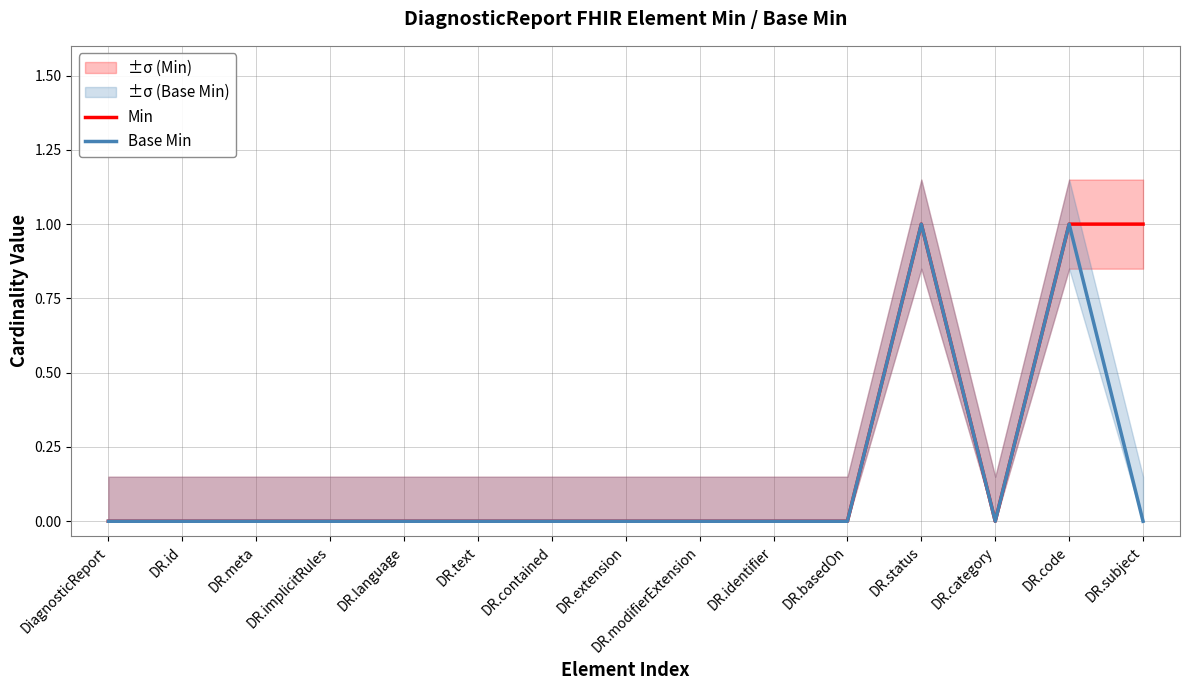

True or false: Min and Base Min intersect in this chart.

False